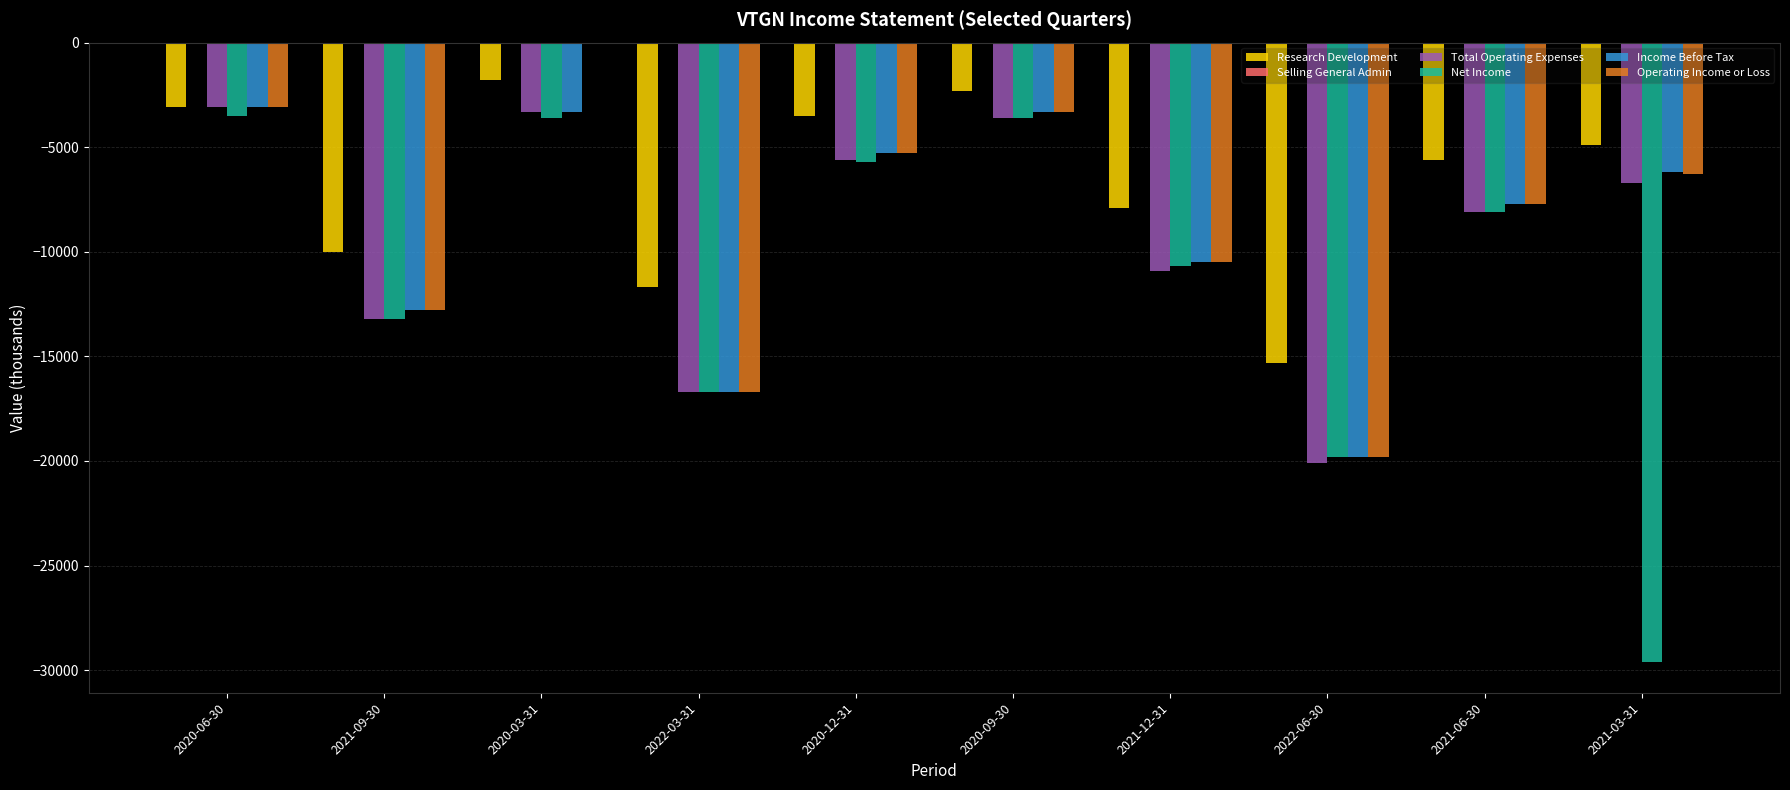

Count the number of data series in this chart.

5